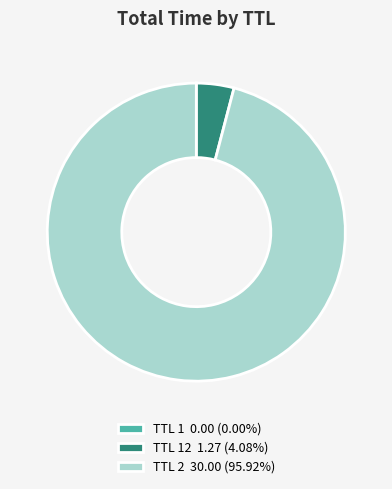

Combined, do TTL 2 30.00 (95.92%) and TTL 12 1.27 (4.08%) account for over 50%?

Yes